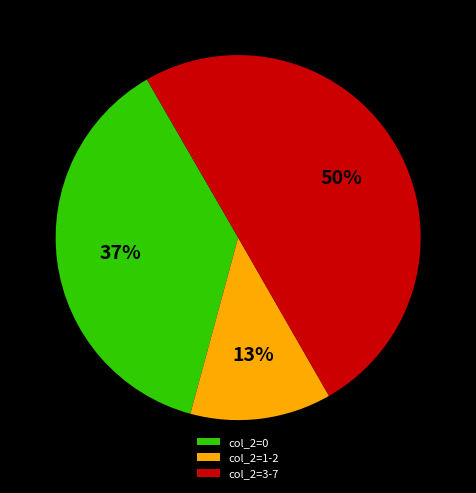

Which slice represents more than half of the pie?

col_2=3-7